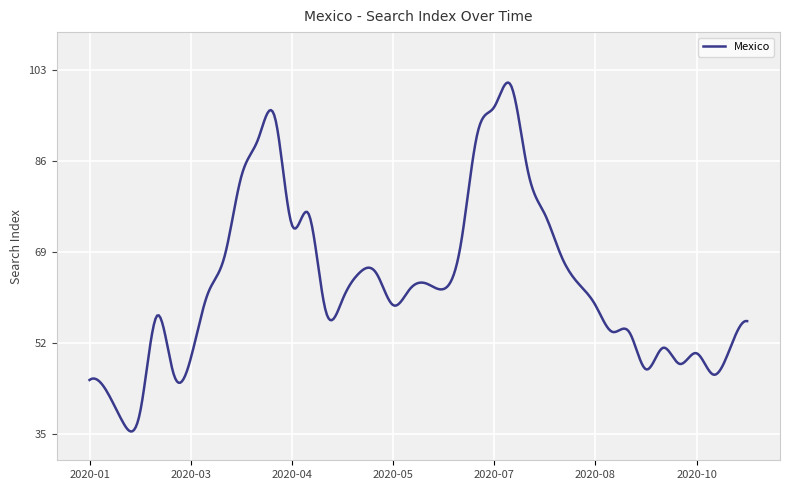

What is the maximum value shown in the chart?

100.6